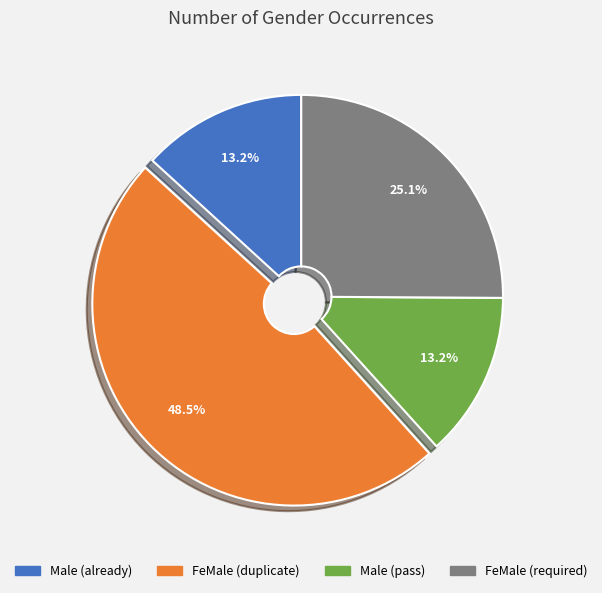

Is there a majority slice in this chart?

No